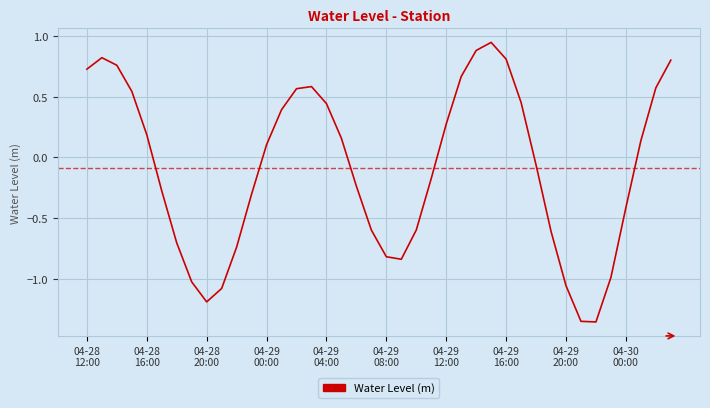

What is the difference between the maximum and minimum values?

2.3